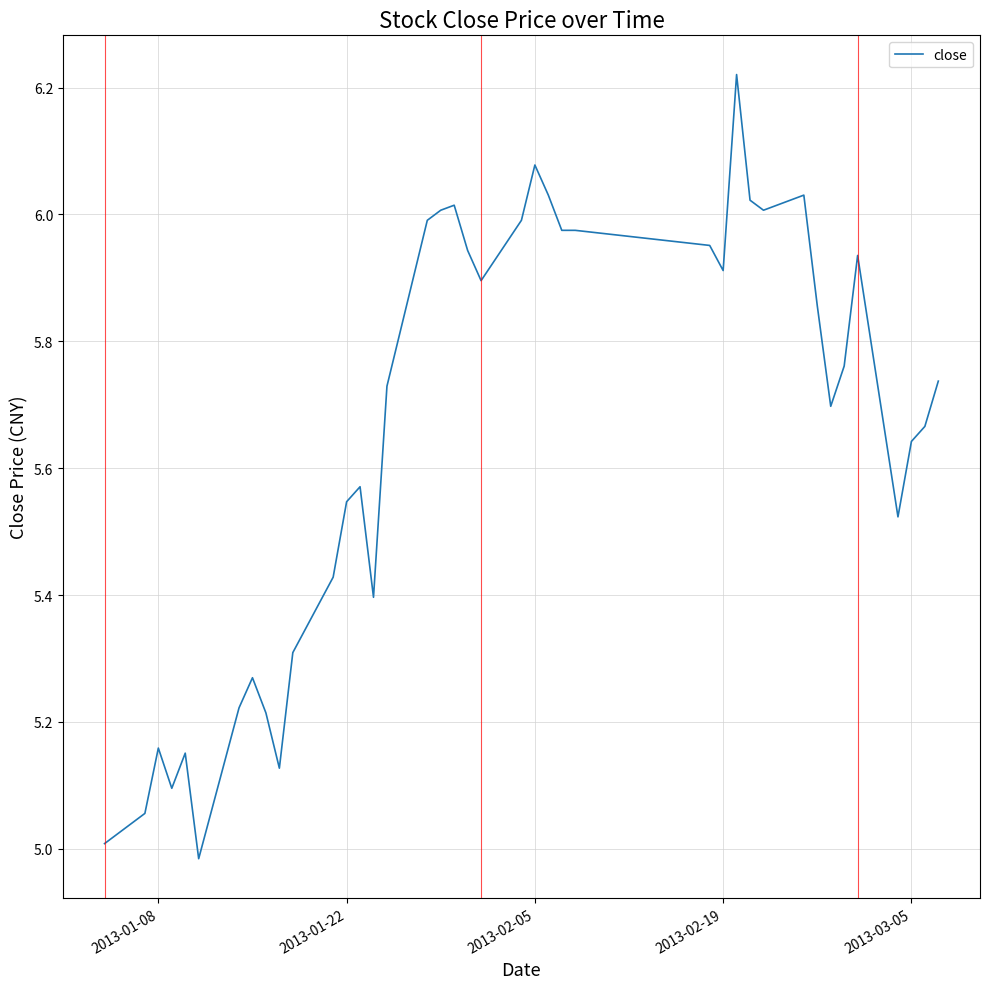

What is the difference between the second highest and second lowest values?

1.1